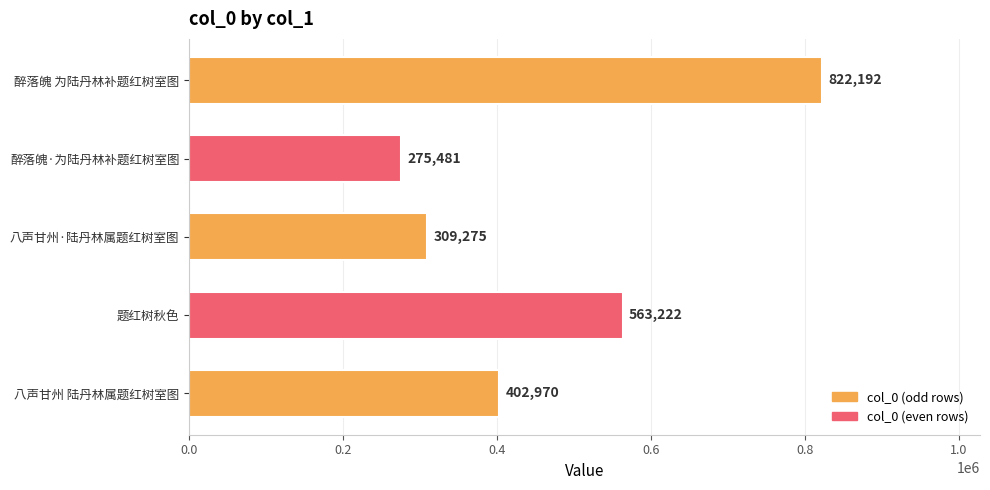

Approximately how many times larger is the value at 醉落魄 为陆丹林补题红树室图 compared to 八声甘州·陆丹林属题红树室图?

2.7